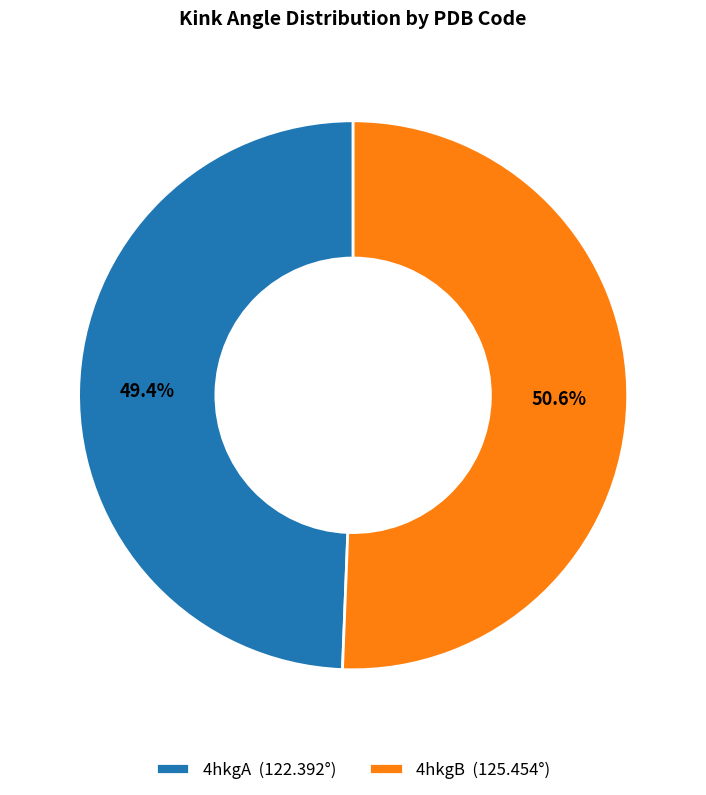

Rank the categories by value from highest to lowest.

4hkgB, 4hkgA